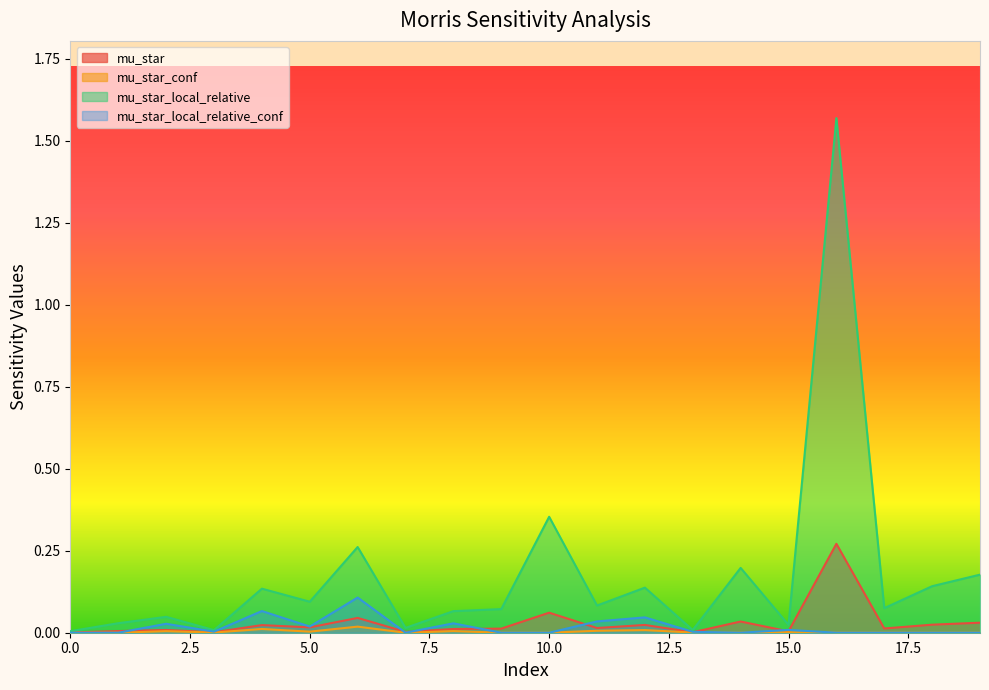

Which series has the largest total across all categories?

mu_star_local_relative